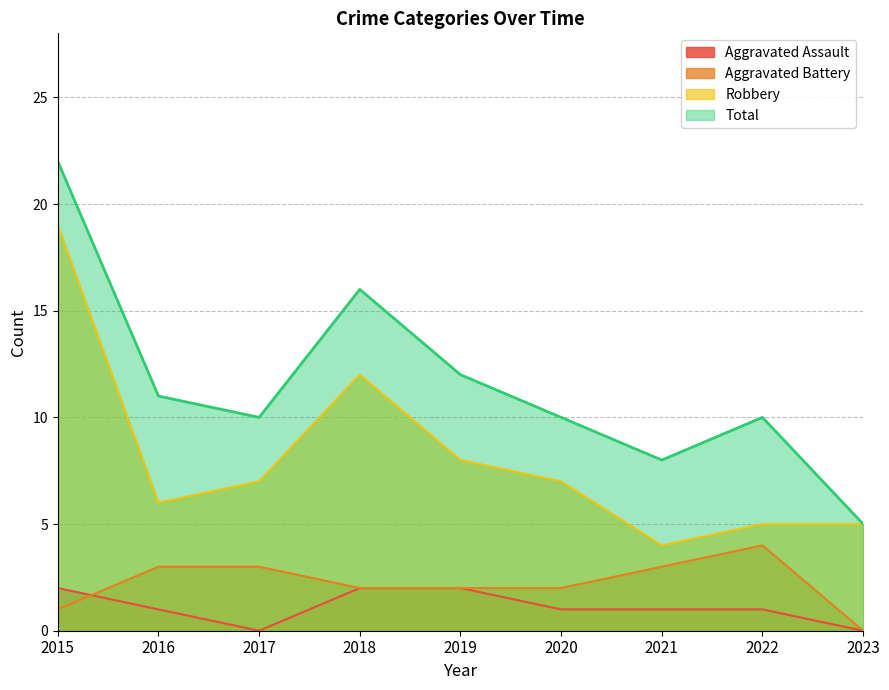

How many lines are shown in the chart?

4